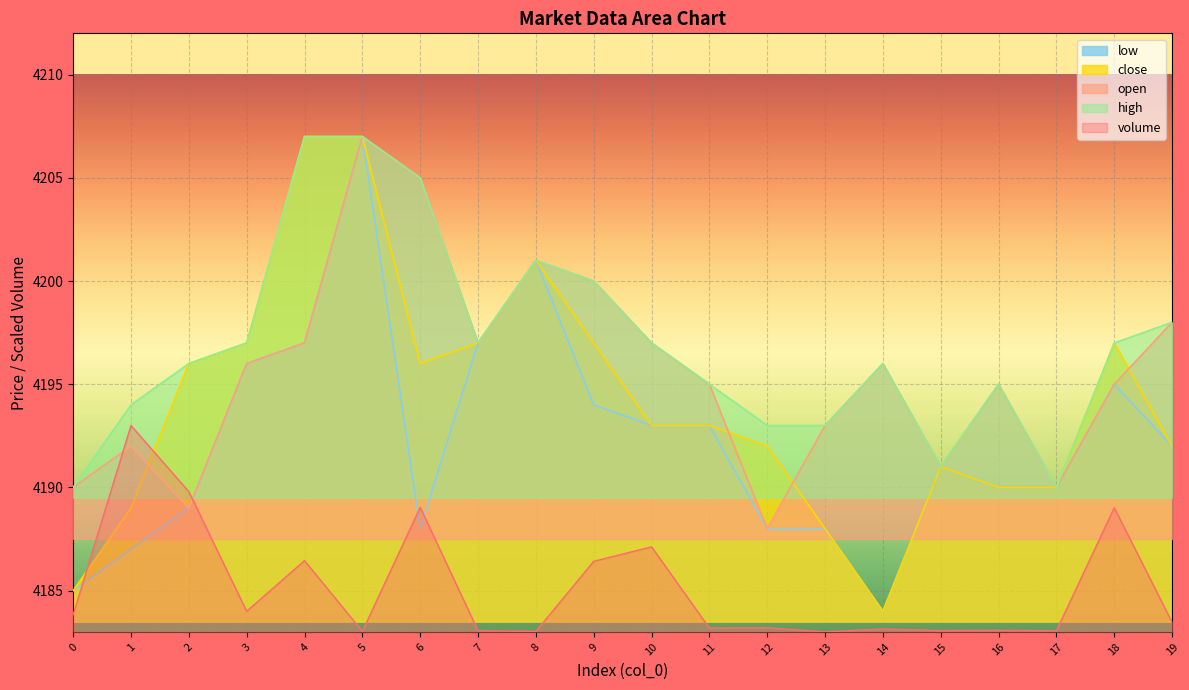

Reading left to right, list all the values displayed in this chart.

volume: 4183.8	4193.0	4189.8	4184.0	4186.5	4183.0	4189.0	4183.1	4183.0	4186.4	4187.1	4183.2	4183.2	4183.0	4183.1	4183.1	4183.1	4183.1	4189.0	4183.5
open: 4190.0	4192.0	4189.0	4196.0	4197.0	4207.0	4205.0	4197.0	4201.0	4200.0	4197.0	4195.0	4188.0	4193.0	4196.0	4191.0	4195.0	4190.0	4195.0	4198.0
close: 4185.0	4189.0	4196.0	4197.0	4207.0	4207.0	4196.0	4197.0	4201.0	4197.0	4193.0	4193.0	4192.0	4188.0	4184.0	4191.0	4190.0	4190.0	4197.0	4192.0
high: 4190.0	4194.0	4196.0	4197.0	4207.0	4207.0	4205.0	4197.0	4201.0	4200.0	4197.0	4195.0	4193.0	4193.0	4196.0	4191.0	4195.0	4190.0	4197.0	4198.0
low: 4185.0	4187.0	4189.0	4196.0	4197.0	4207.0	4188.0	4197.0	4201.0	4194.0	4193.0	4193.0	4188.0	4188.0	4184.0	4191.0	4190.0	4190.0	4195.0	4192.0